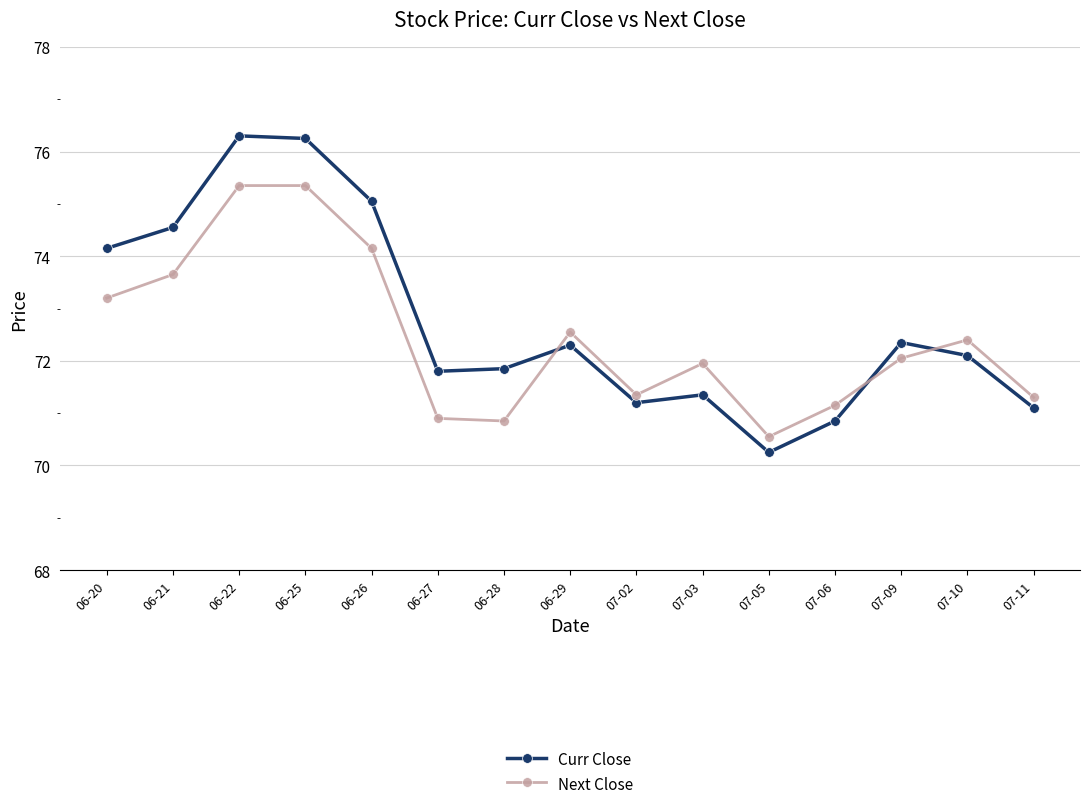

True or false: Curr Close and Next Close intersect in this chart.

True